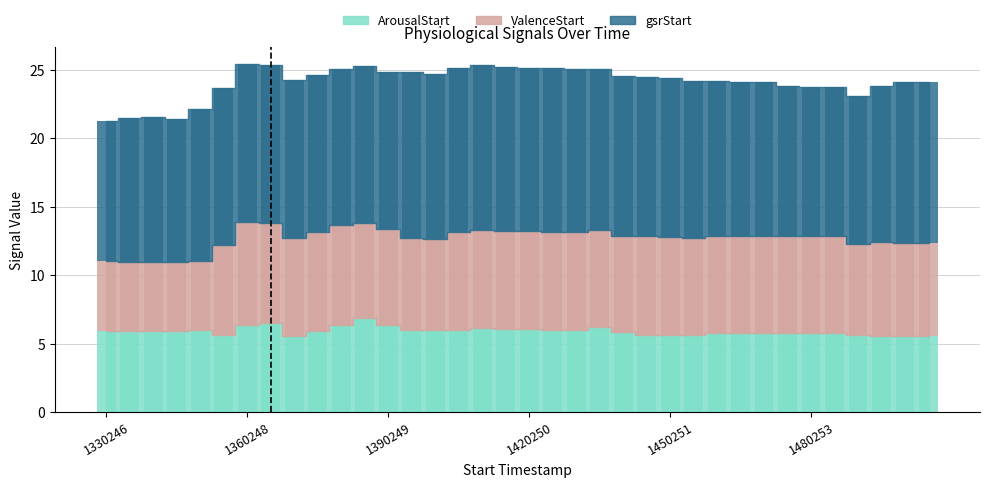

Rank the series by their maximum value, from lowest to highest.

ArousalStart, ValenceStart, gsrStart